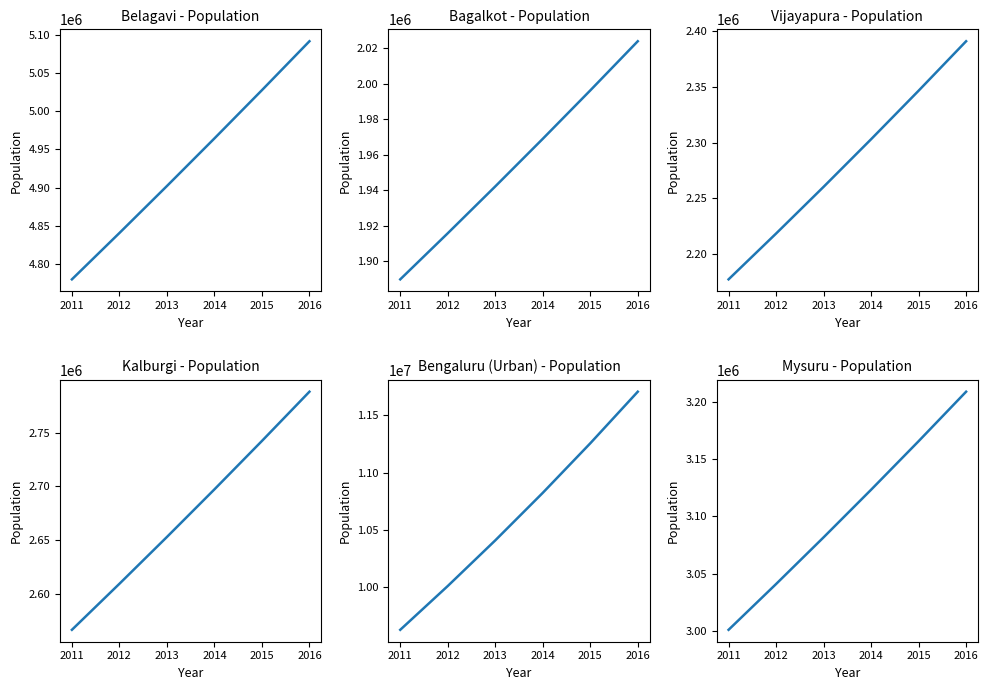

Count the number of data series in this chart.

6